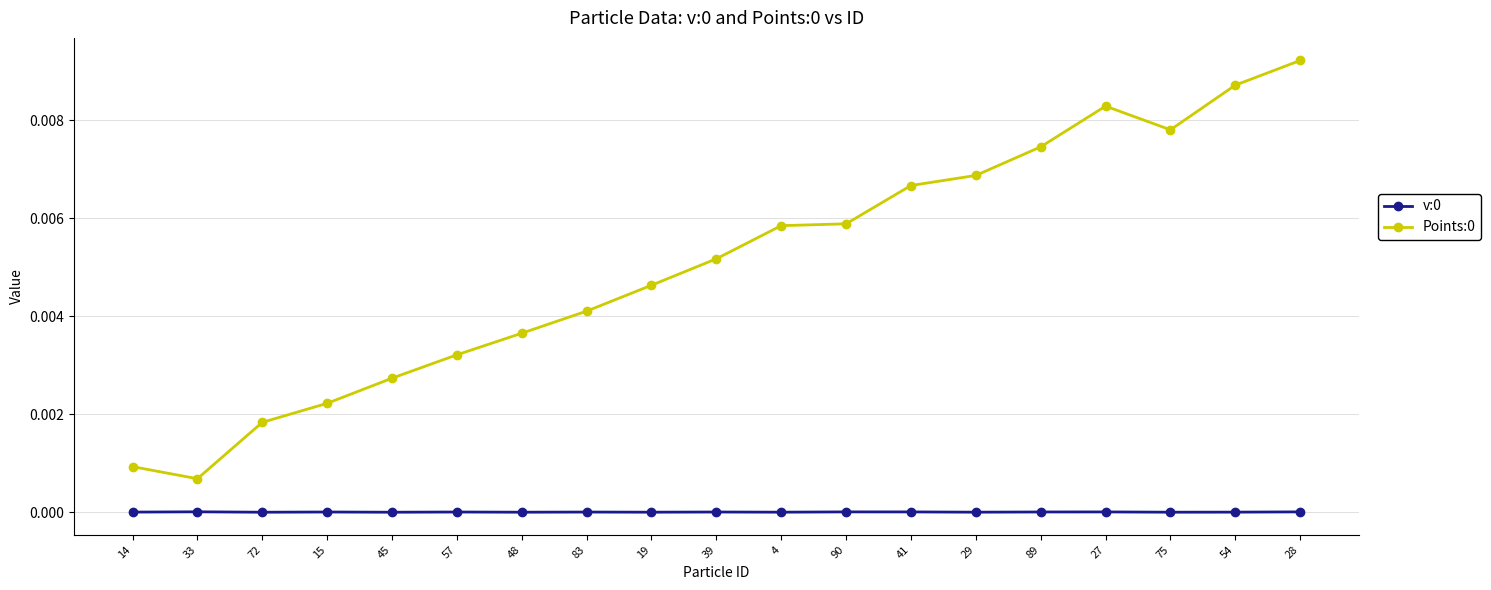

True or false: v:0 and Points:0 intersect in this chart.

False